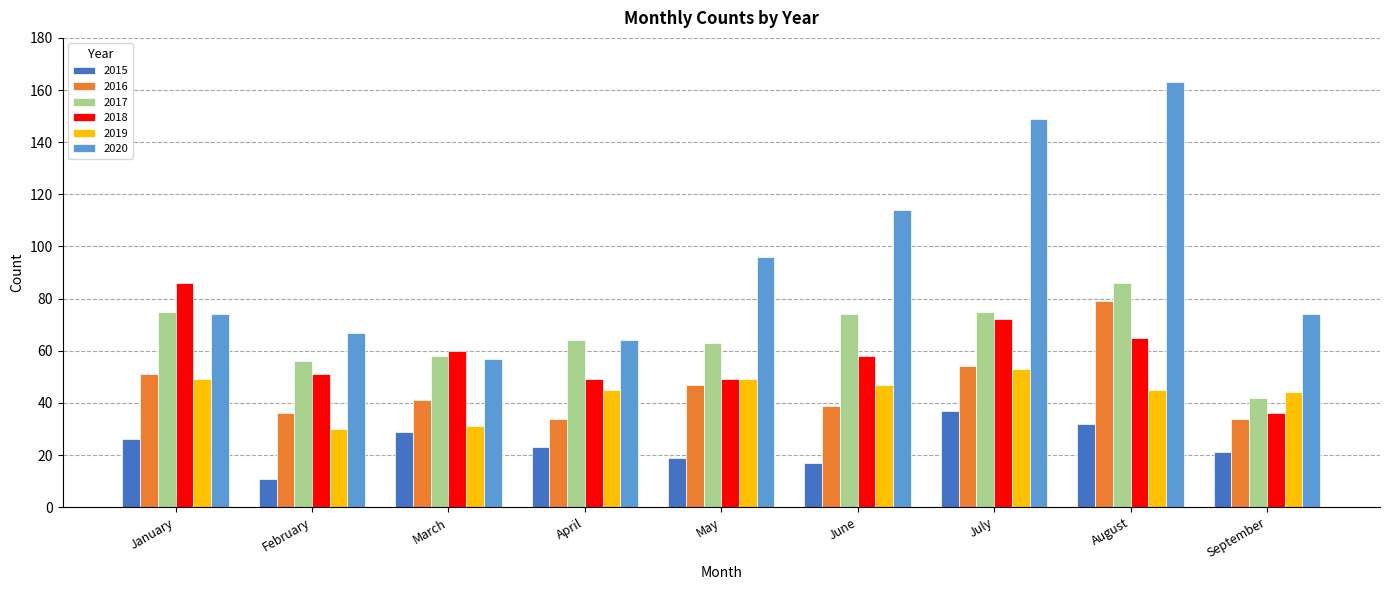

What is the spread (max minus min) of values at January?

60